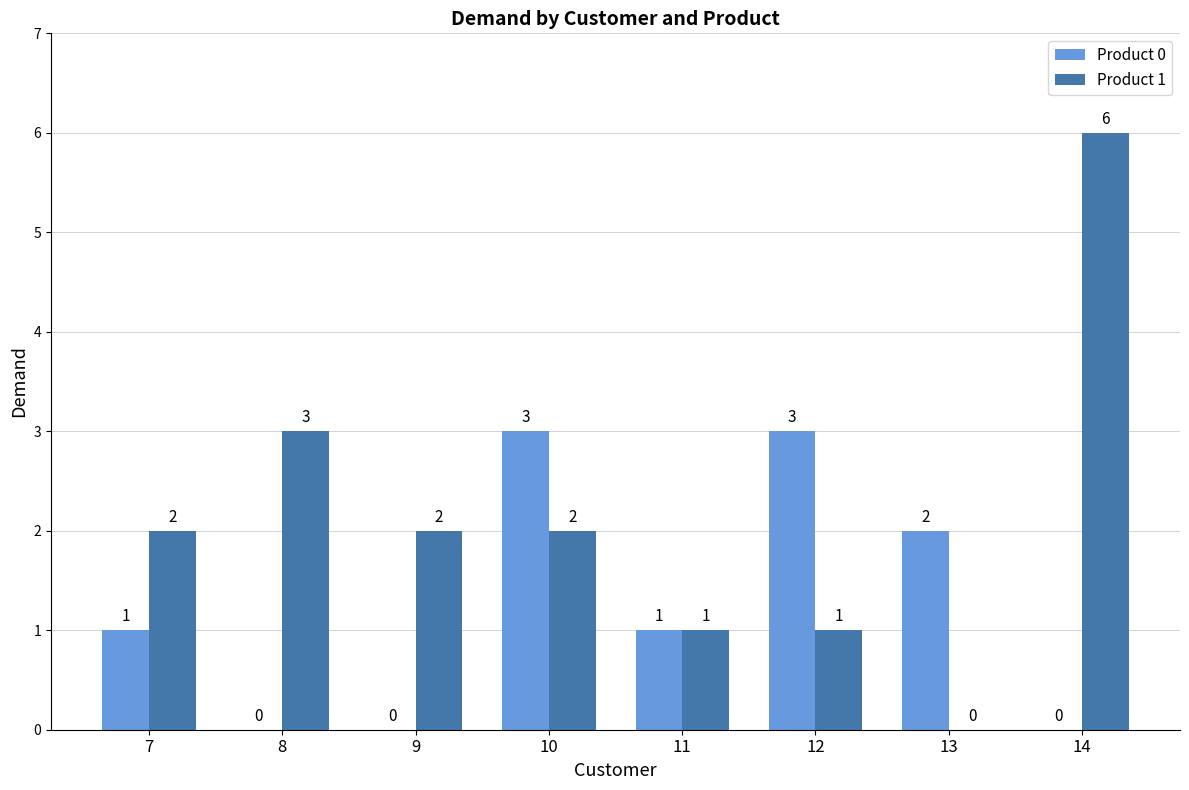

What is the sum of the Product 1 values at 7 and 14?

8